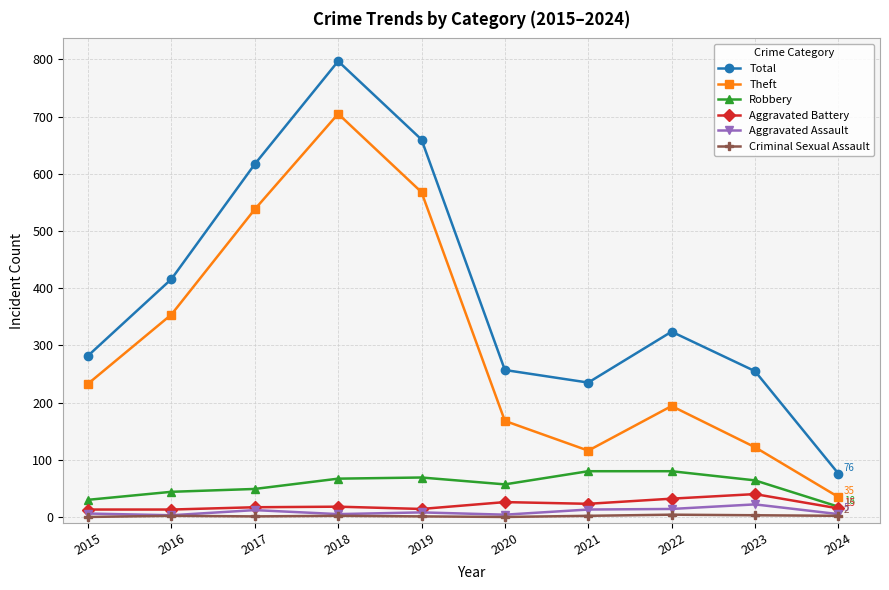

At which label does Total reach its peak?

2018